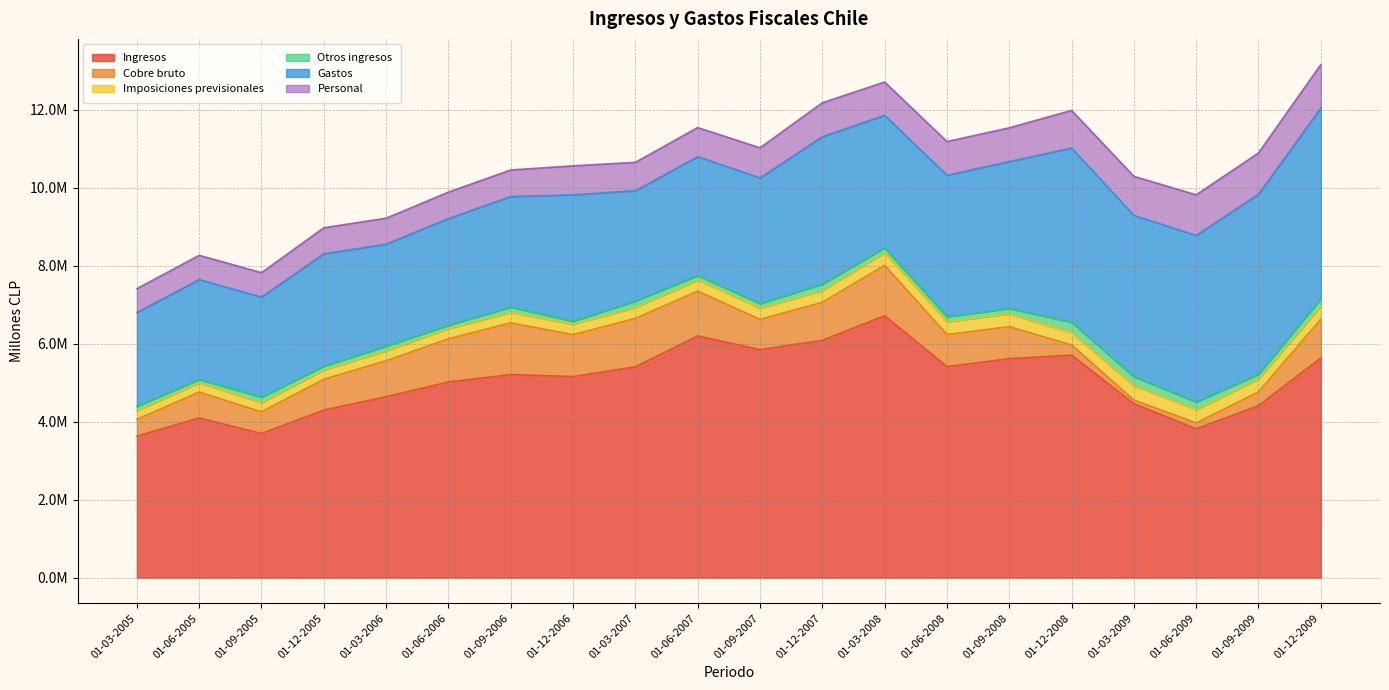

What is the sum of the Ingresos values at 01-12-2006 and 01-12-2009?

10785843